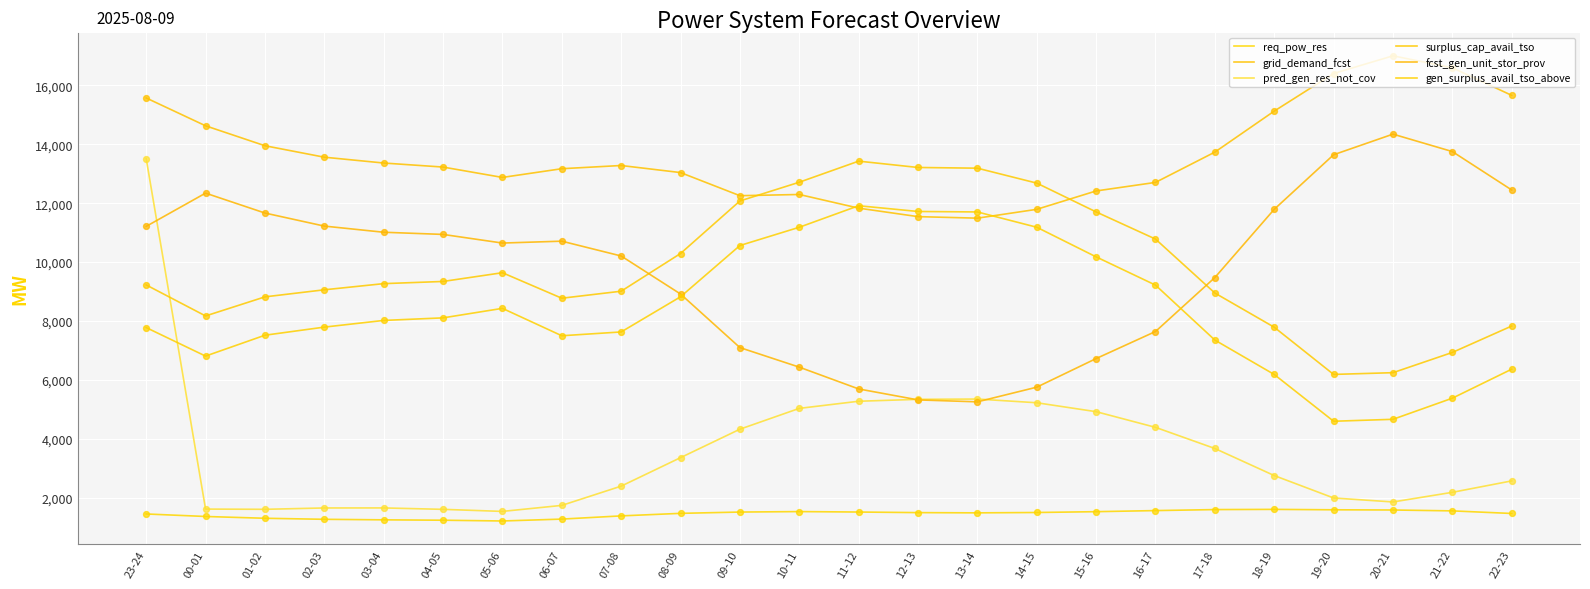

Does the chart have visible grid lines?

Yes